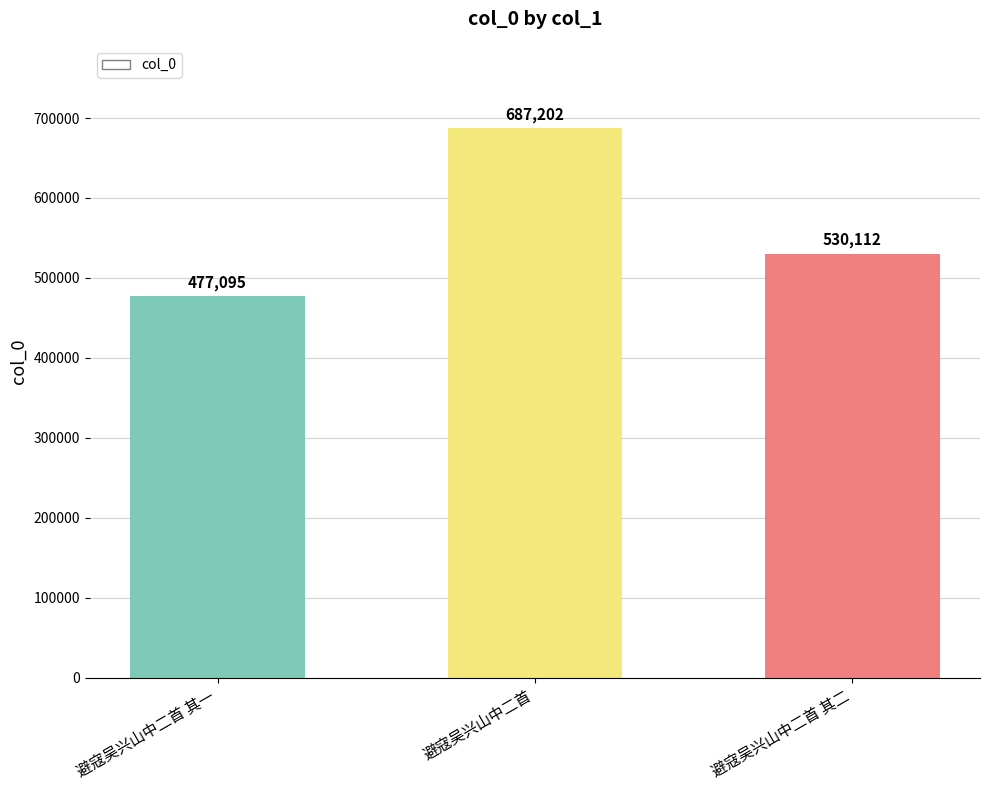

List the labels in order of value, largest first.

避寇吴兴山中二首, 避寇吴兴山中二首 其二, 避寇吴兴山中二首 其一